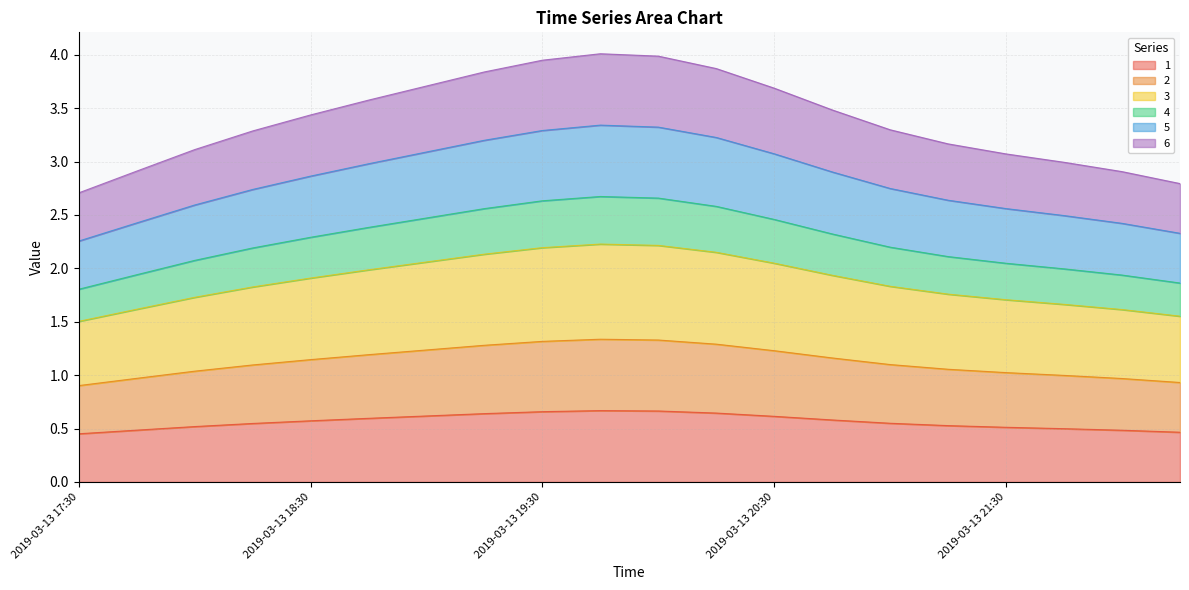

Rank the series by their maximum value, from lowest to highest.

1, 2, 3, 5, 4, 6